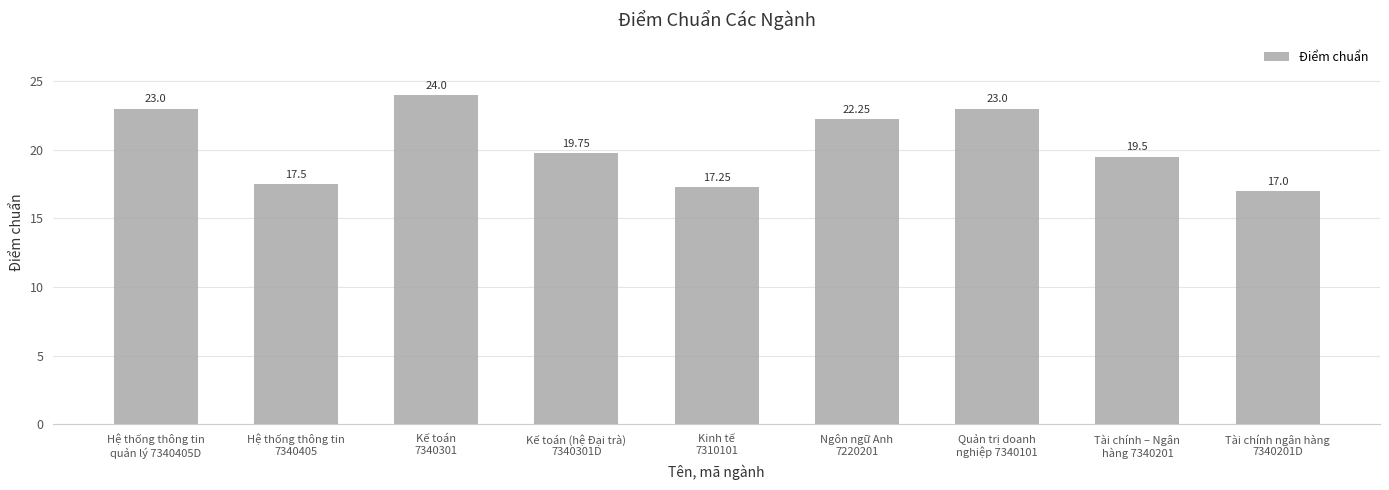

What is the maximum value shown in the chart?

24.0